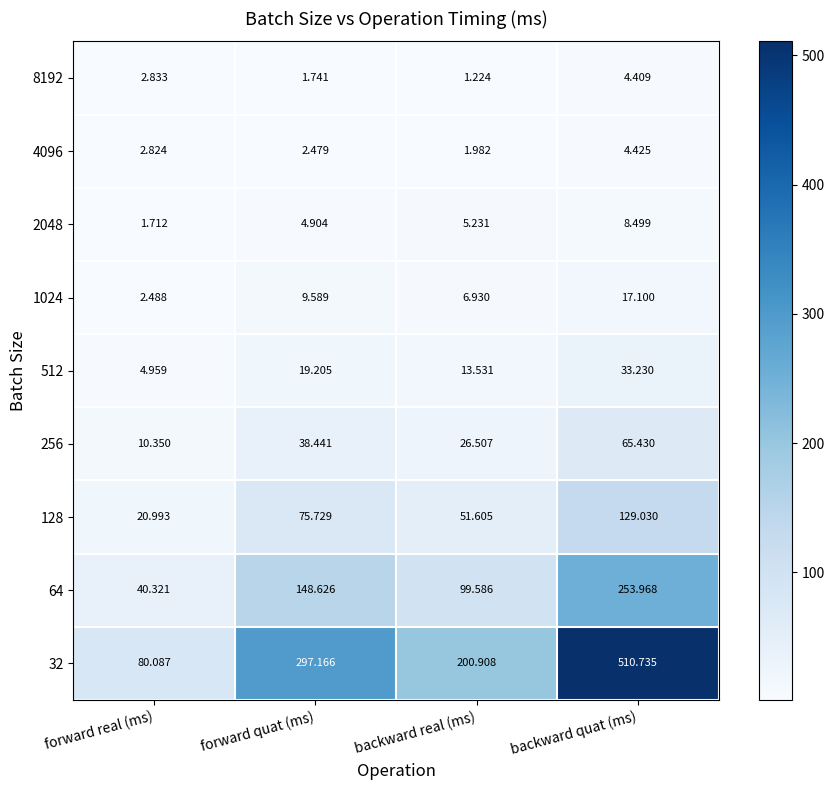

What is the total value across all series at forward real (ms)?

166.6